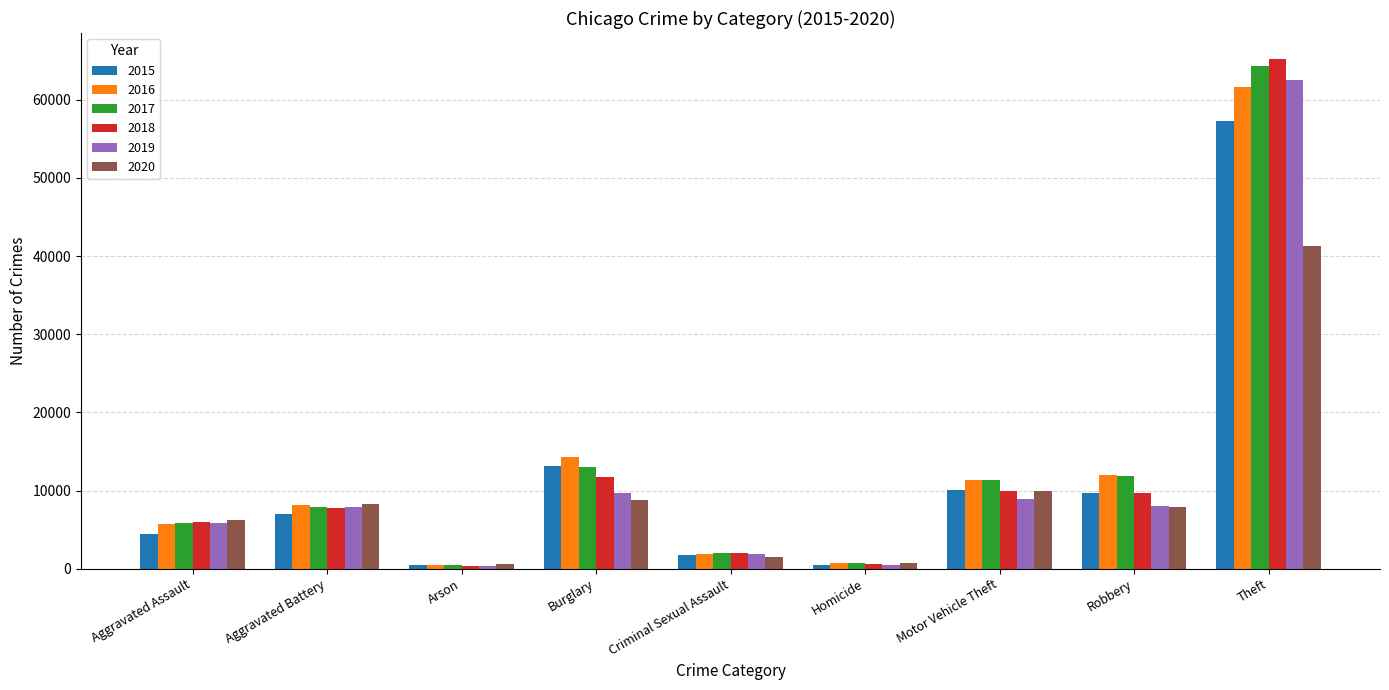

What is the spread (max minus min) of values at Criminal Sexual Assault?

546